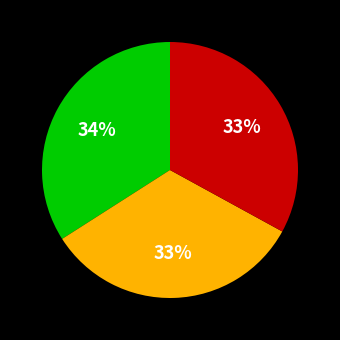

Count the number of slices in the pie.

3